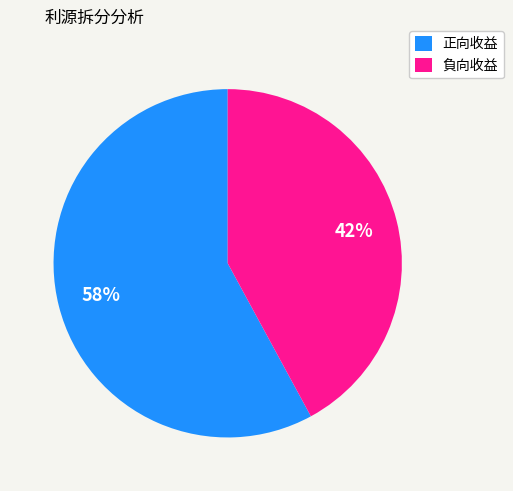

Which slice is the smallest?

負向收益